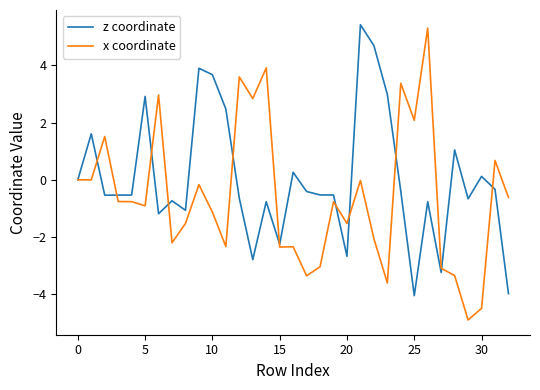

Which series has the largest total across all categories?

z coordinate